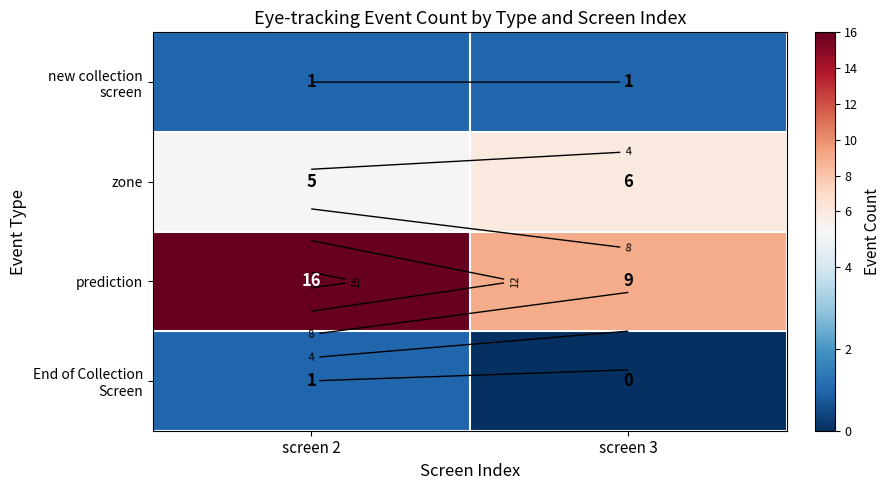

Rank the series at screen 3 from lowest to highest value.

End of Collection Screen, new collection screen, zone, prediction